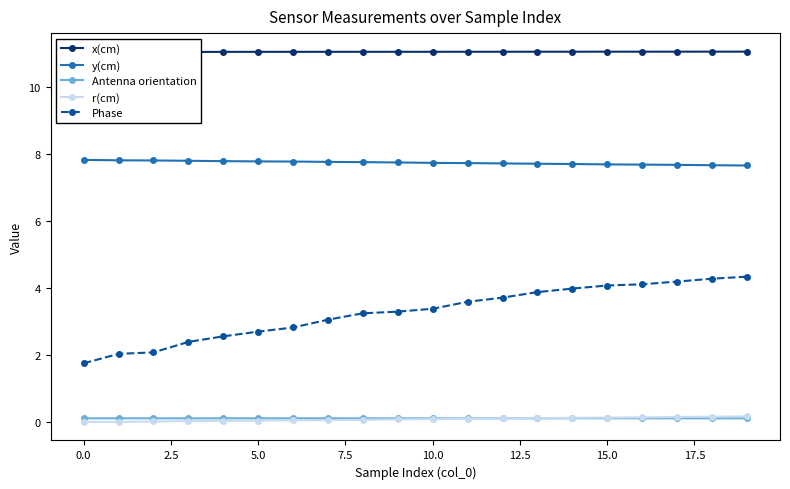

True or false: Phase and Antenna orientation cross at least once.

False